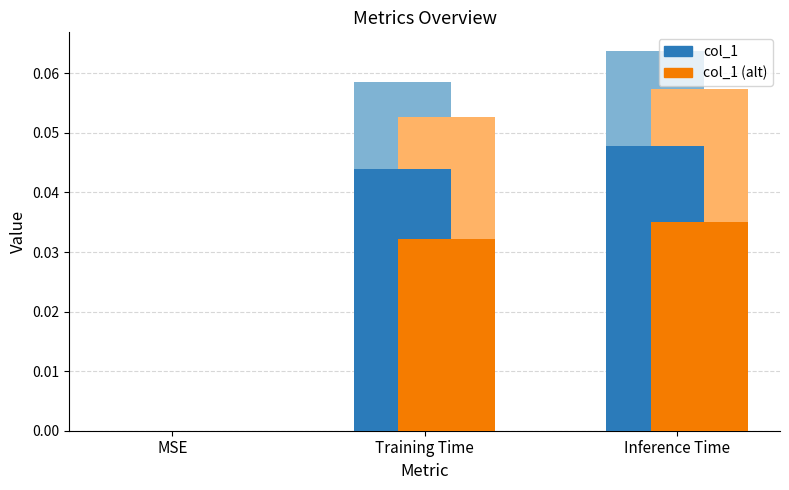

Does the chart contain stacked bars?

No